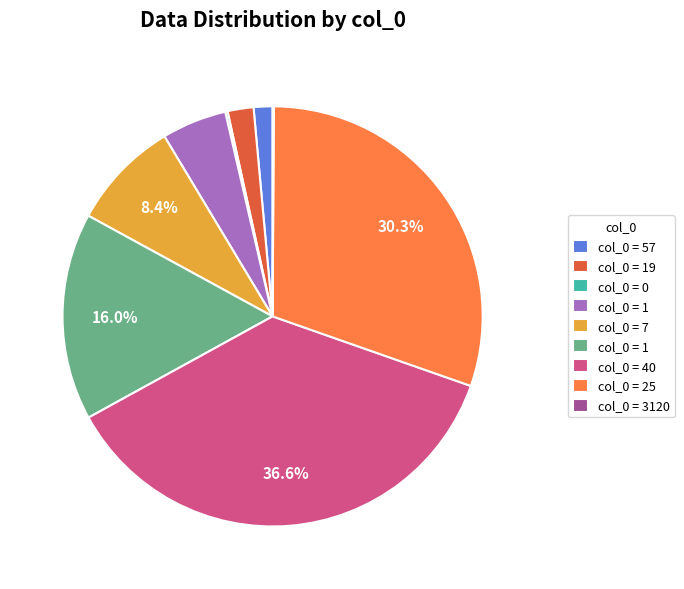

Is there any slice that represents more than half of the pie?

No